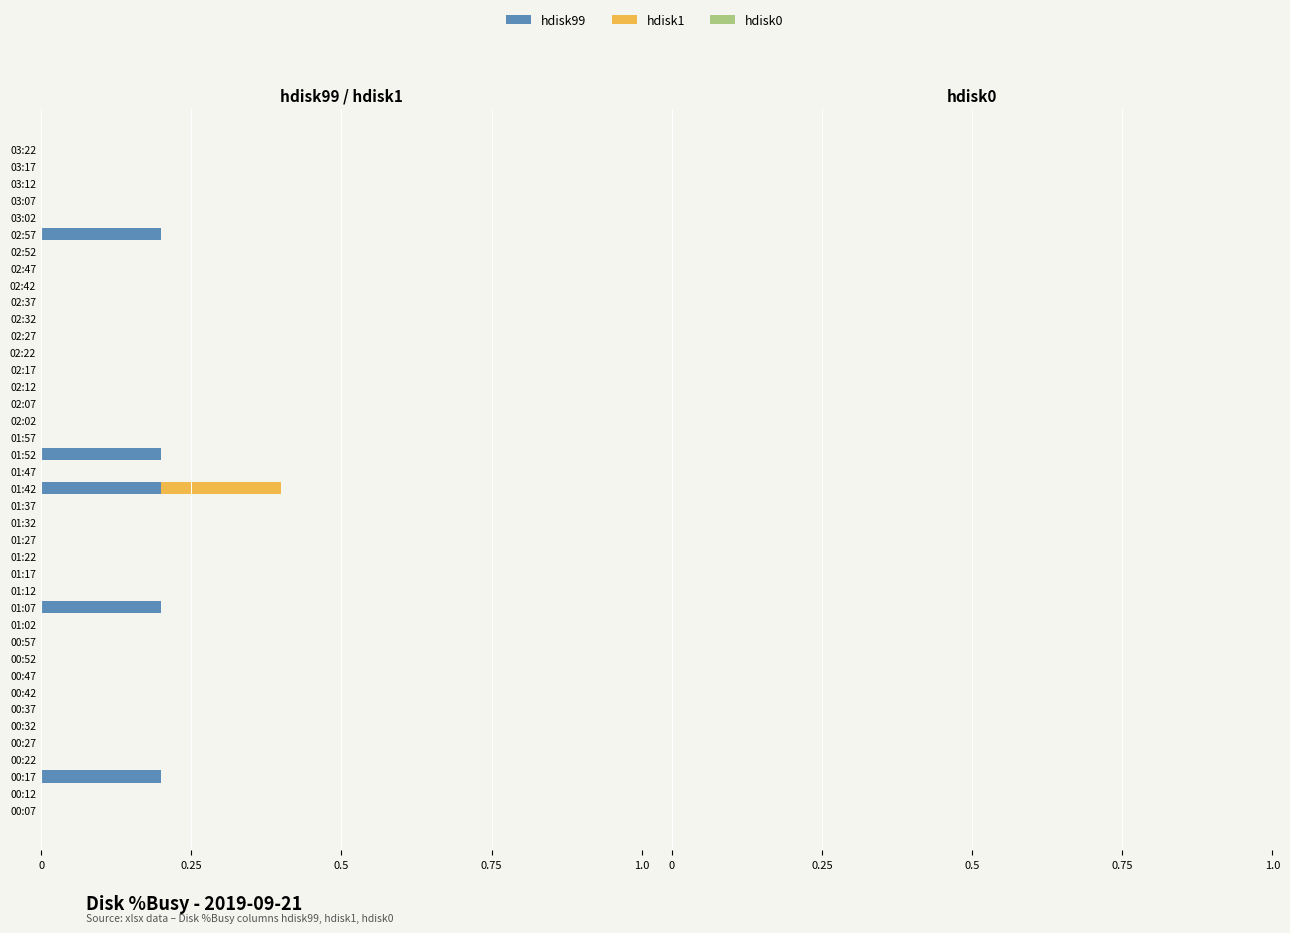

What is the difference between the maximum and minimum values in the hdisk99 series?

0.2